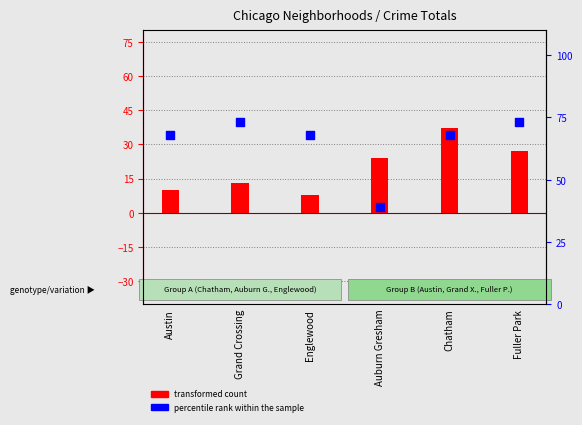

Which series reaches the maximum Y coordinate?

percentile rank within the sample